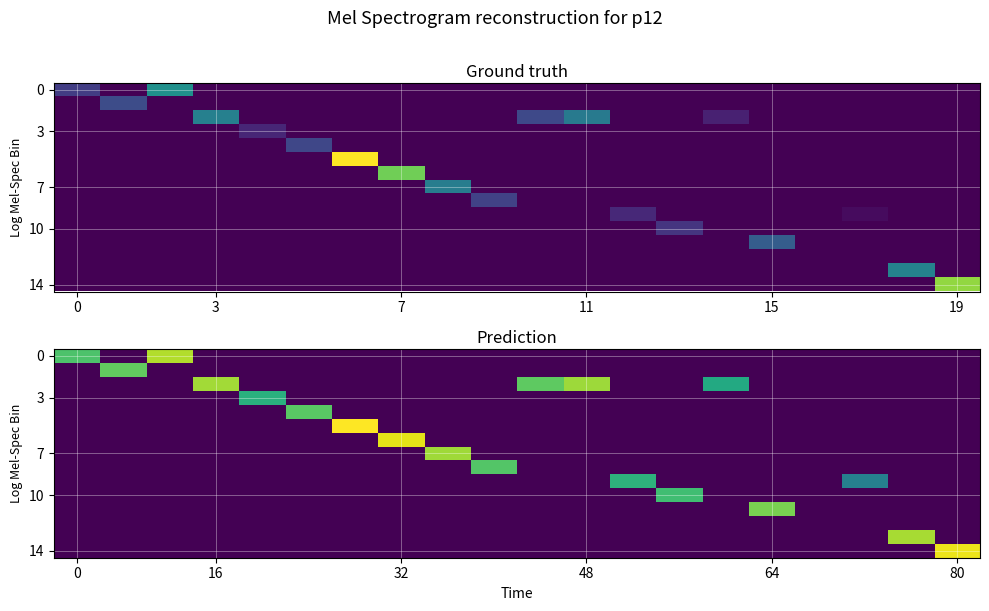

Is it true that row_11 equals 2.8 at 9?

False